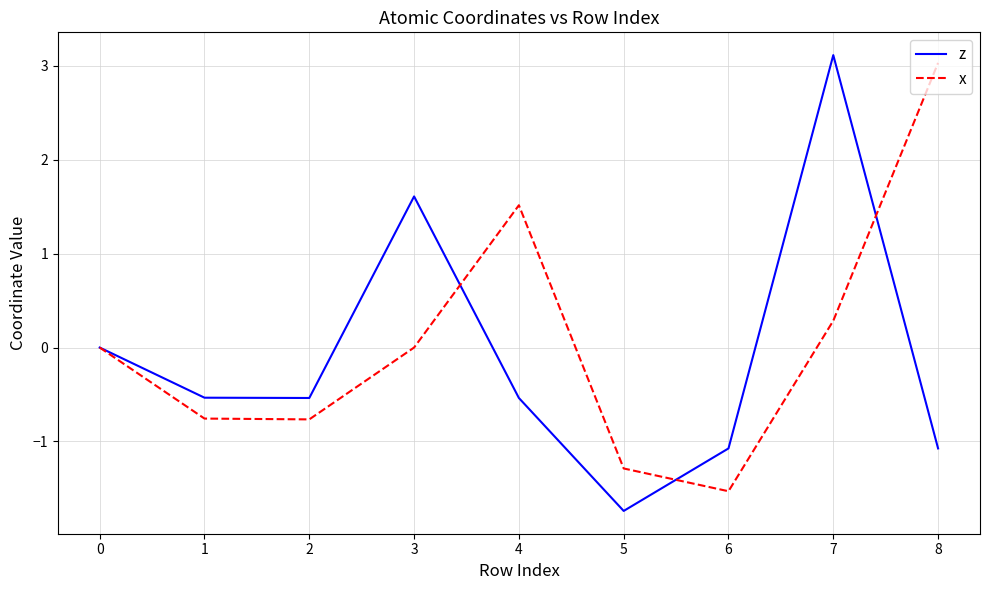

Between 4 and 5, which series saw the biggest shift?

x